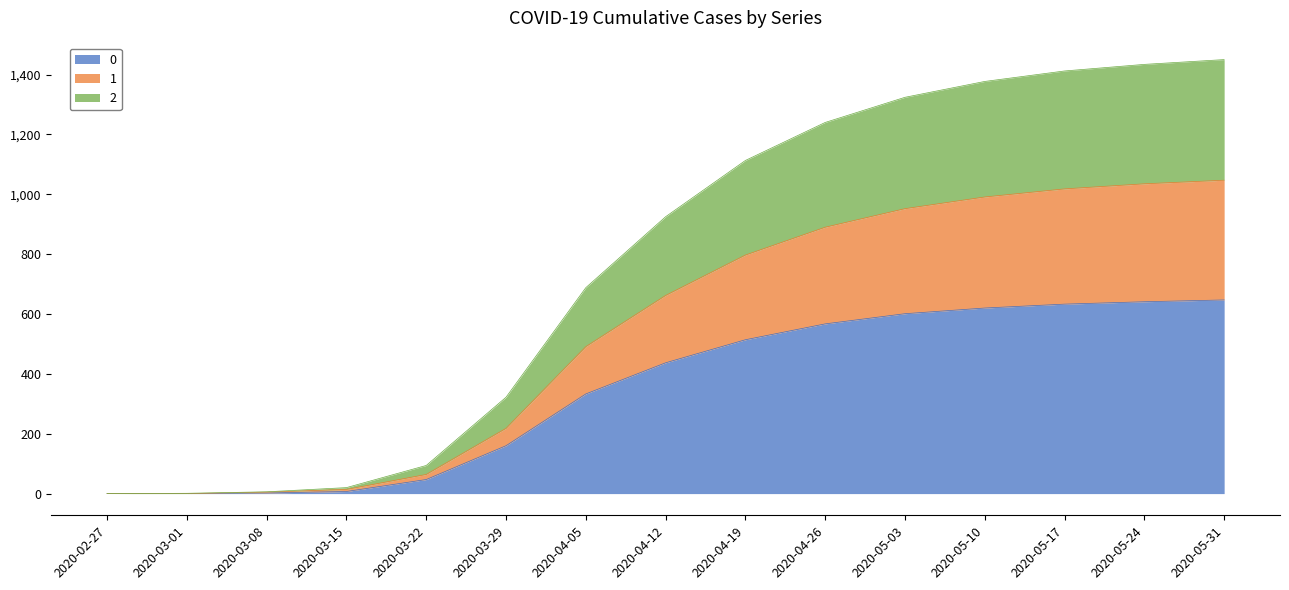

Reading right to left, transcribe all the data shown in this chart.

0: 647	641	633	620	601	567	514	437	333	160	47	7	2	0	0
1: 1047	1035	1018	991	952	890	797	662	491	218	64	14	5	0	0
2: 1450	1434	1412	1377	1324	1240	1113	925	688	322	94	20	6	1	0